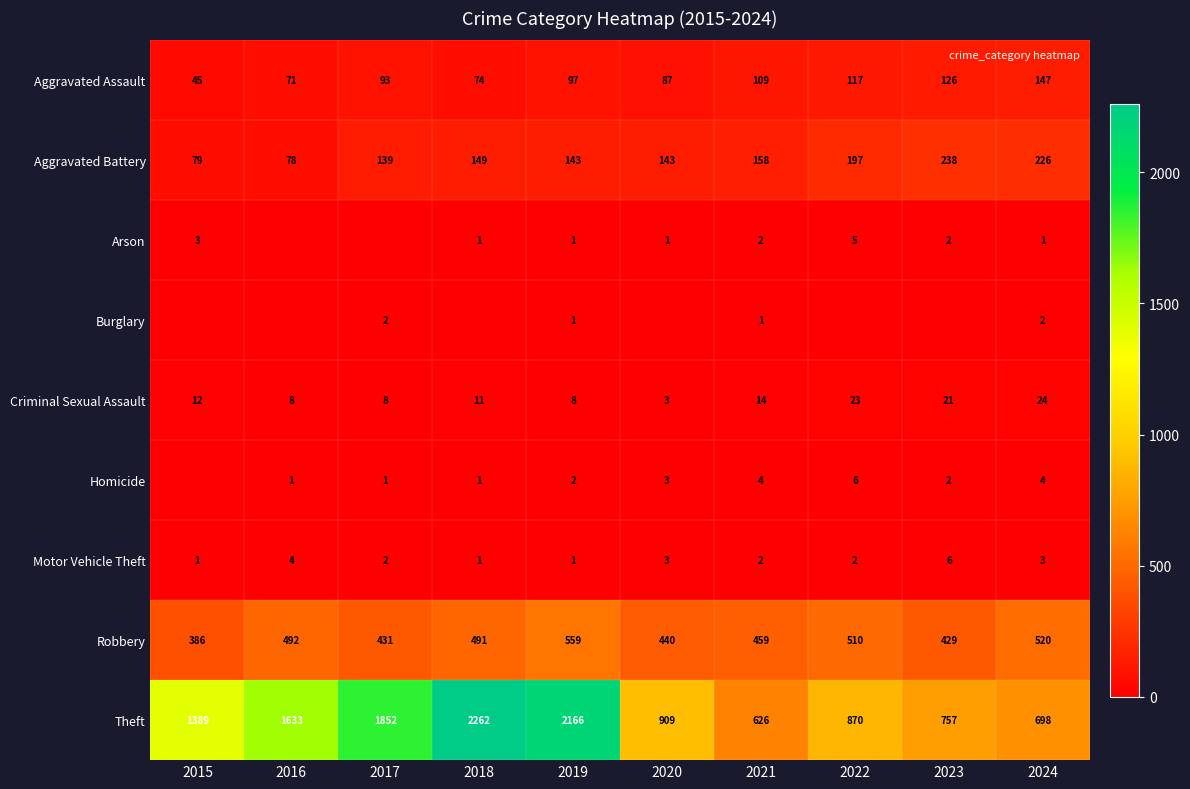

Which category has the highest value across all series?

2018